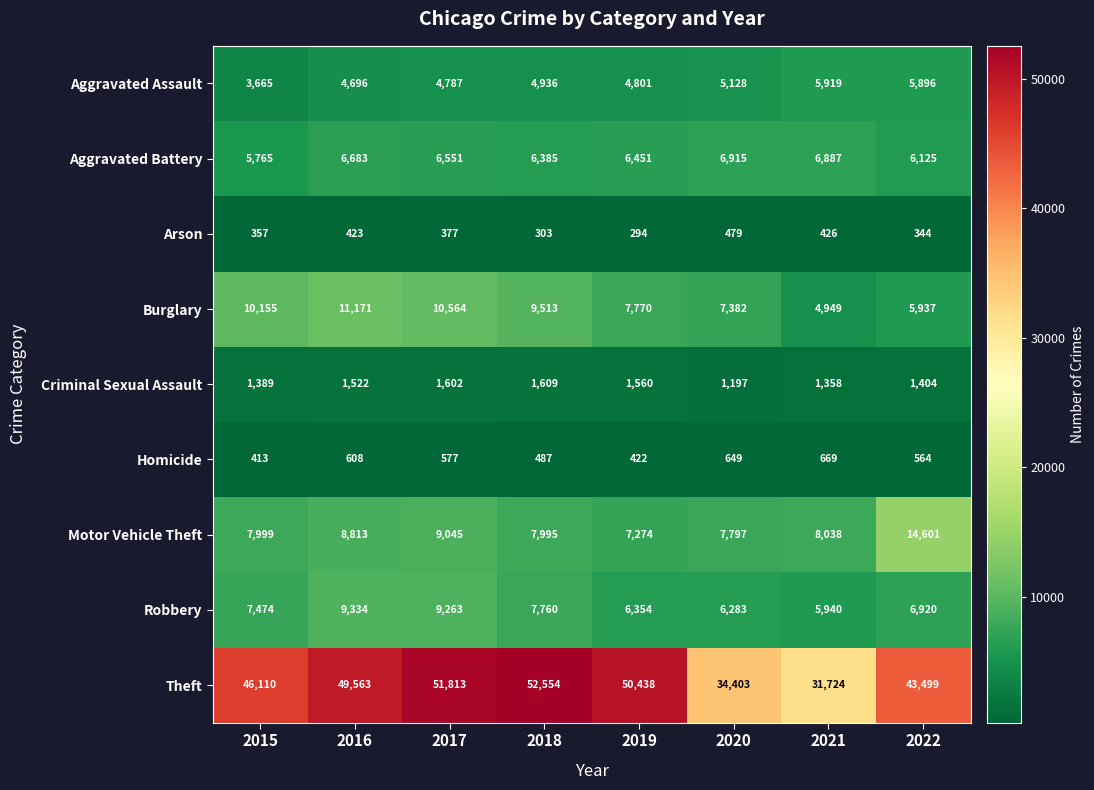

True or false: Arson has a value of 93 at 2016.

False